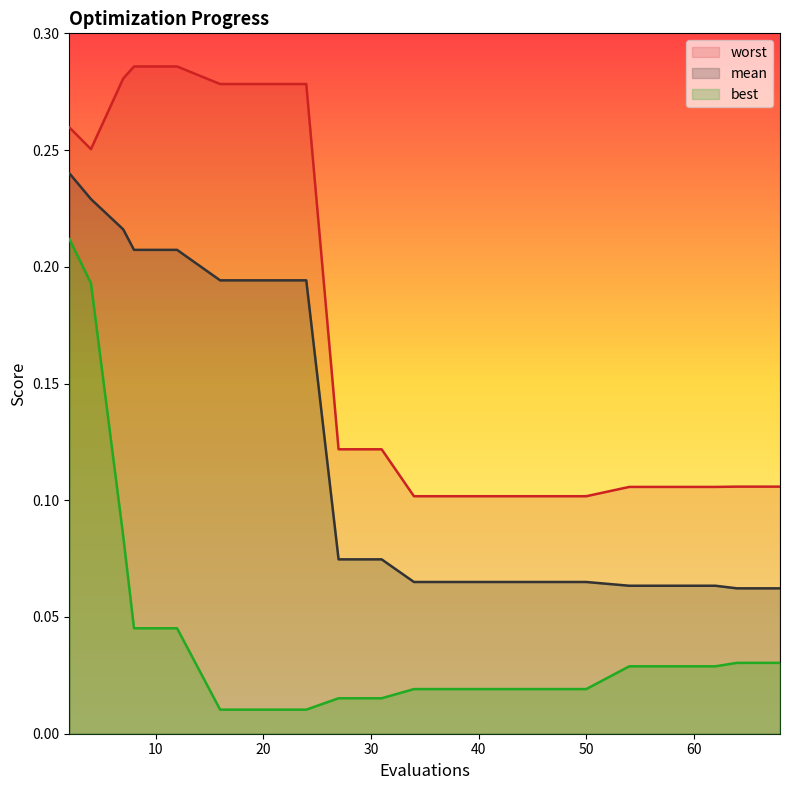

Between 24 and 4, which is larger?

4